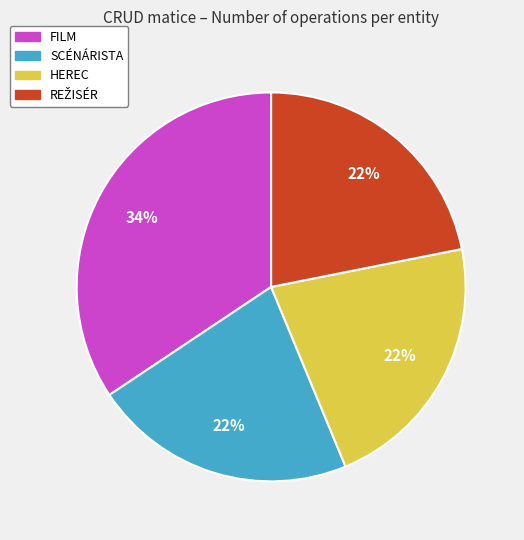

Which has a higher value, FILM or HEREC?

FILM